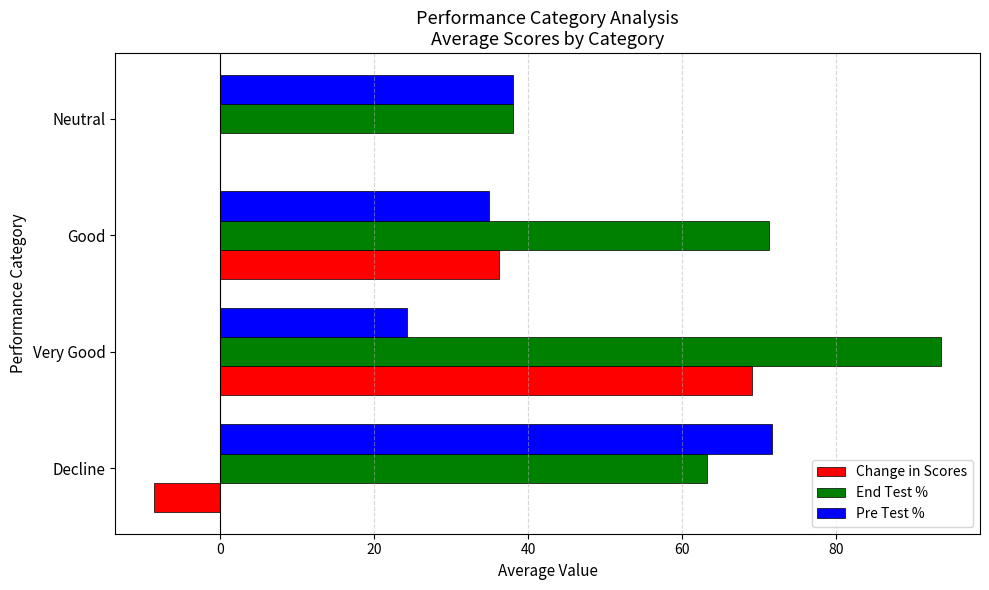

How many categories are shown in the chart?

4